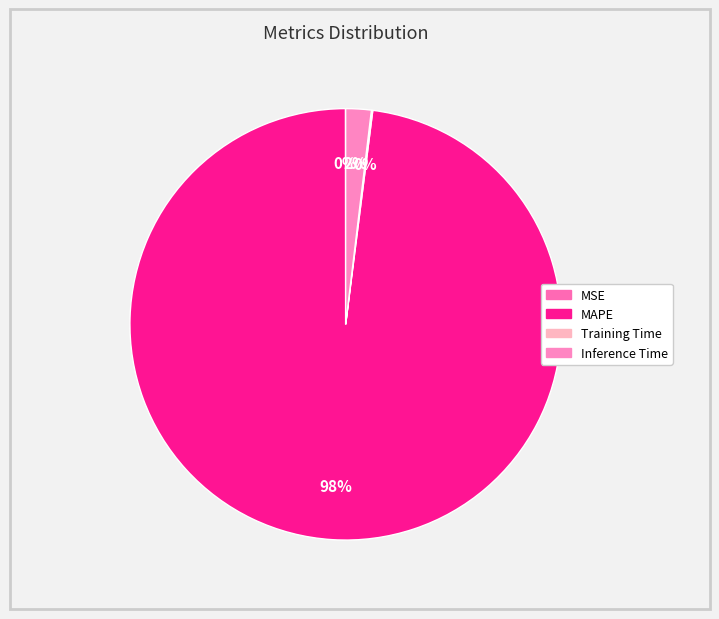

Rank the categories by value from lowest to highest.

MSE, Training Time, Inference Time, MAPE